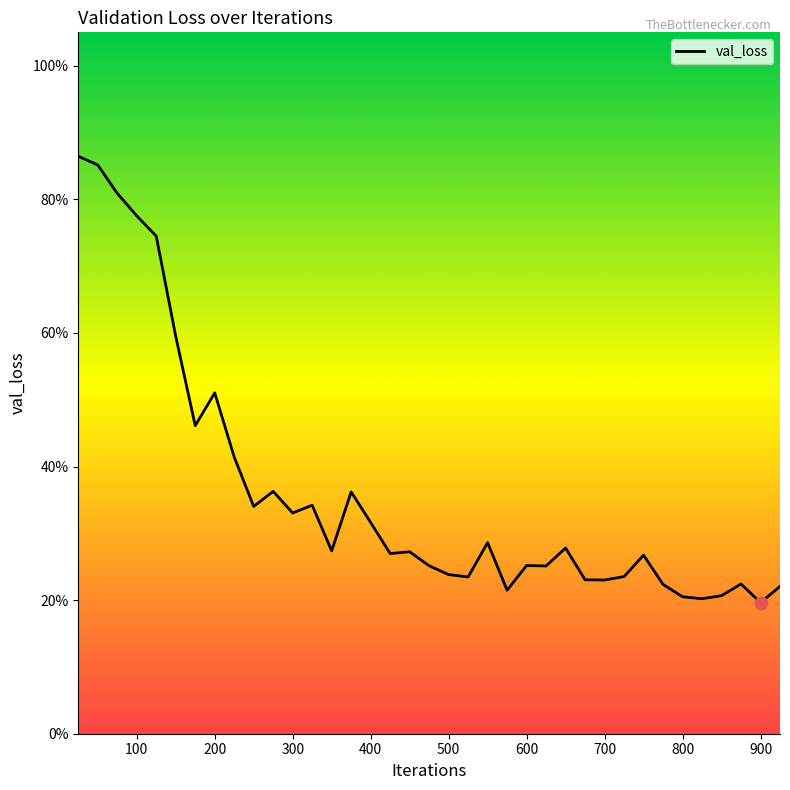

How many points are lower than both their immediate neighbors (excluding endpoints)?

11